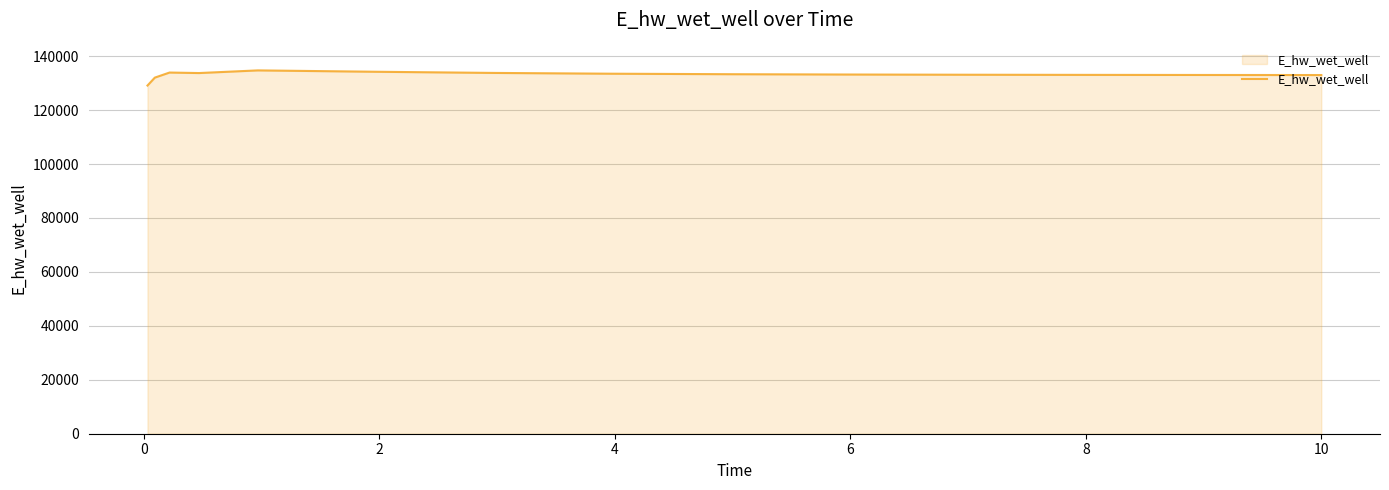

What is the maximum value shown in the chart?

134720.1